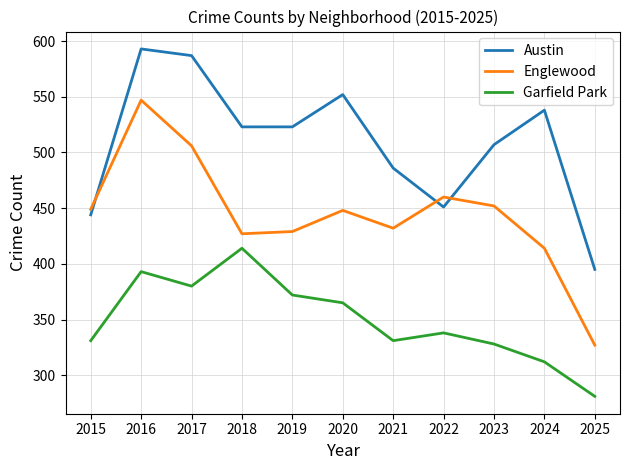

At 2016, list the series in order from smallest to largest.

Garfield Park, Englewood, Austin